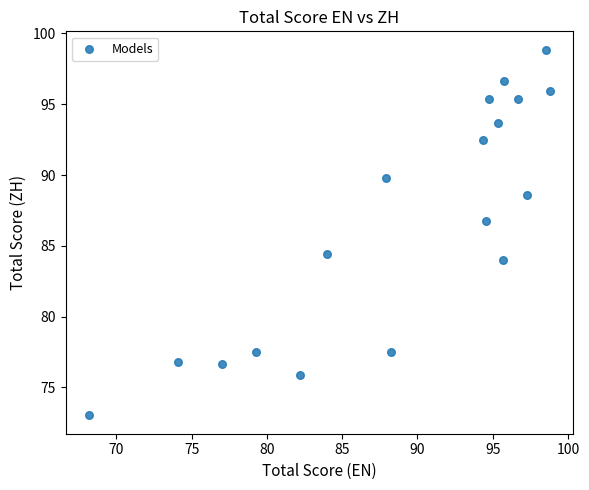

What is the range of X values (max minus min)?

30.7